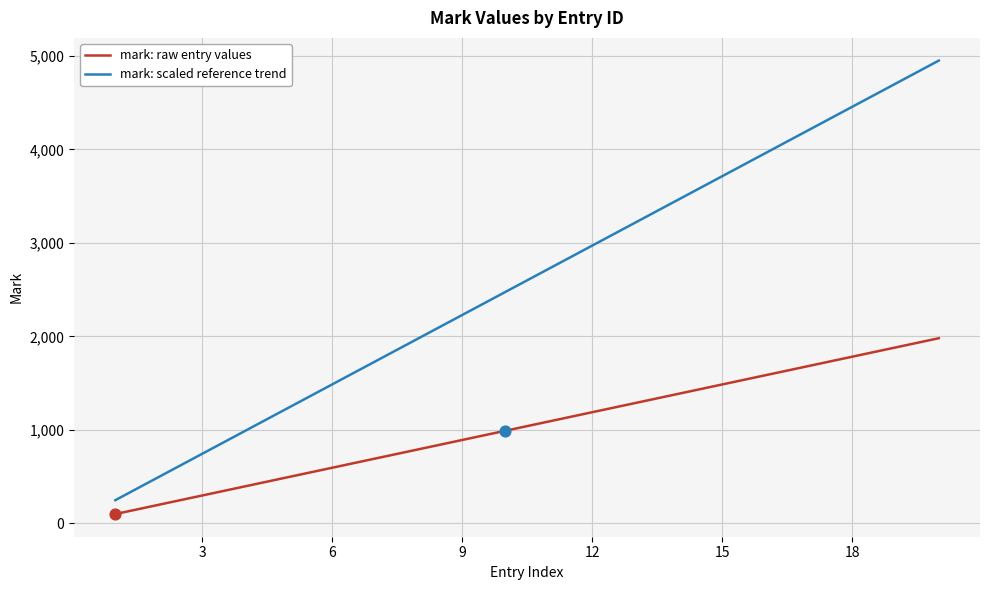

Which series has the widest spread of values?

mark: scaled reference trend